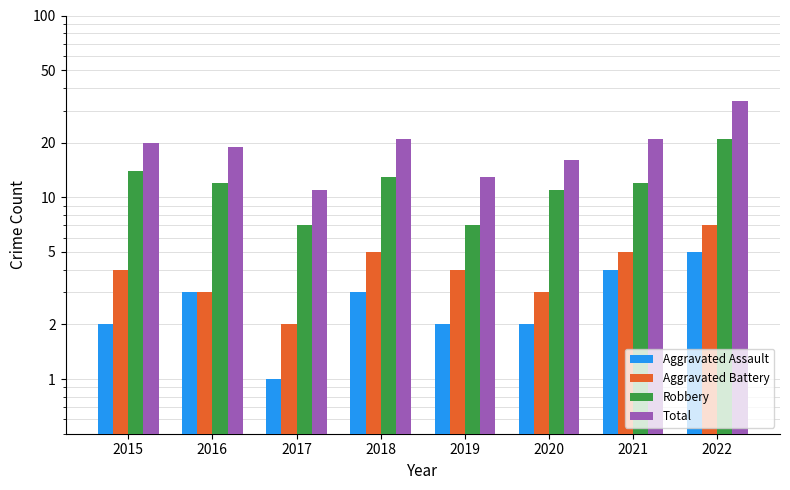

Reading right to left, transcribe all the data shown in this chart.

Aggravated Assault: 5	4	2	2	3	1	3	2
Aggravated Battery: 7	5	3	4	5	2	3	4
Robbery: 21	12	11	7	13	7	12	14
Total: 34	21	16	13	21	11	19	20